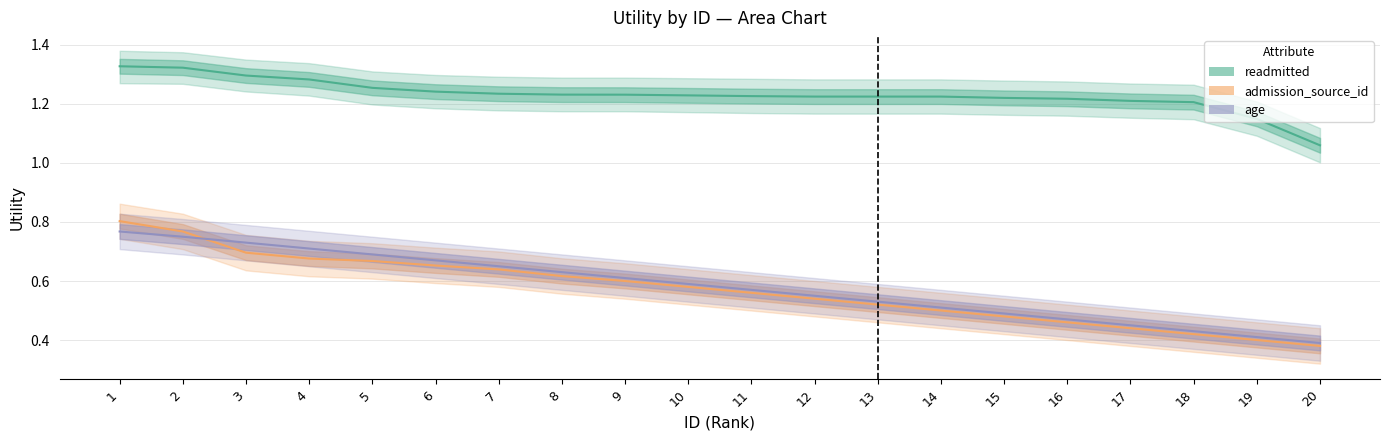

Between 2 and 14, which series saw the biggest shift?

admission_source_id